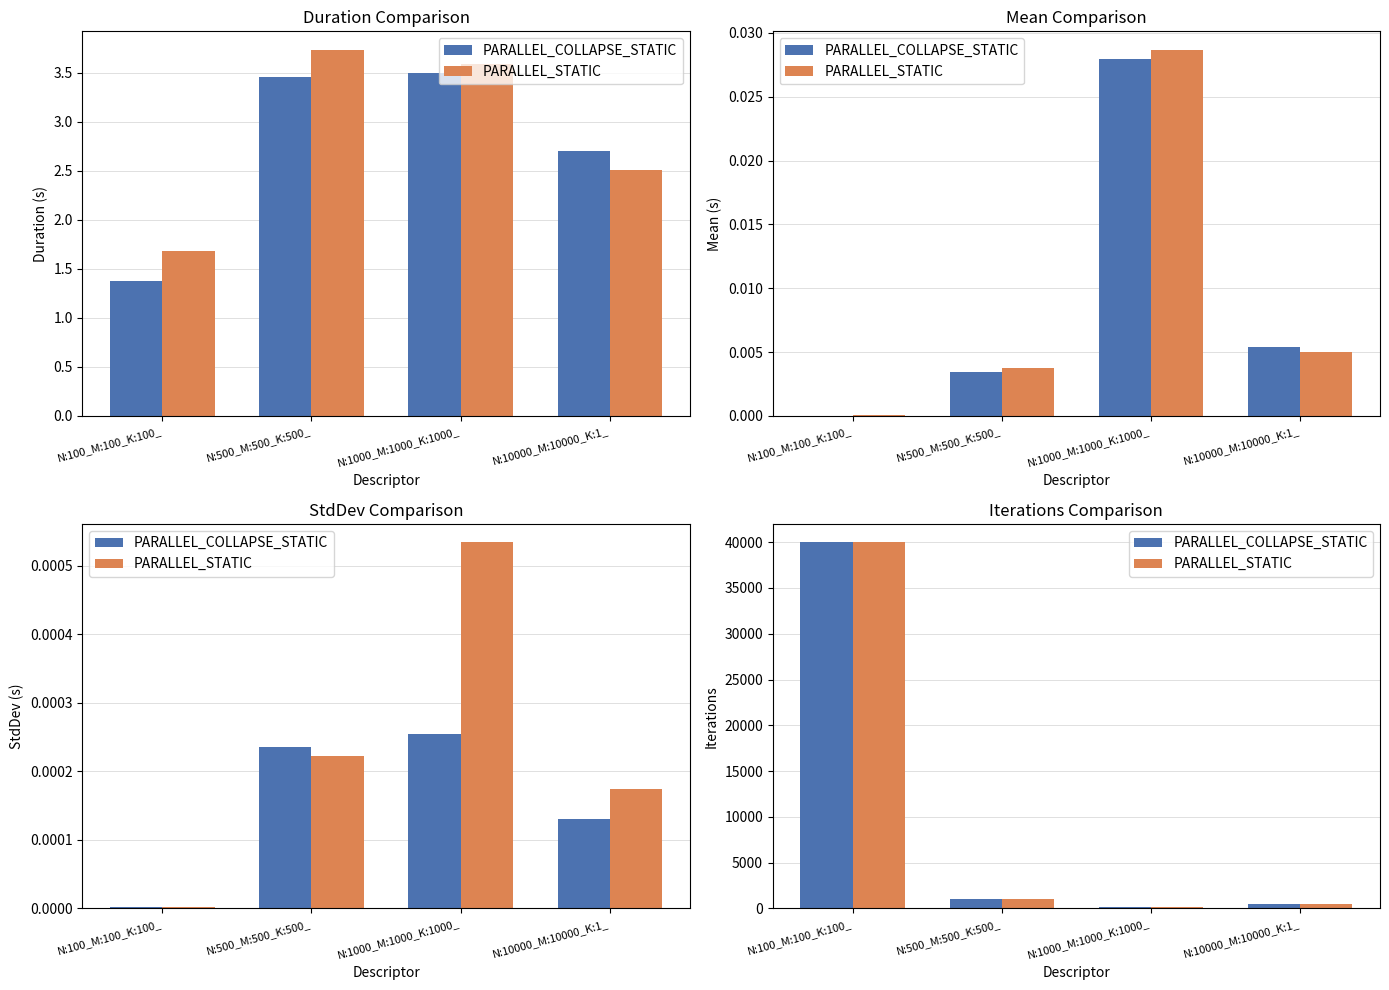

The value of PARALLEL_STATIC at N:1000_M:1000_K:1000_ is 33. True or false?

False